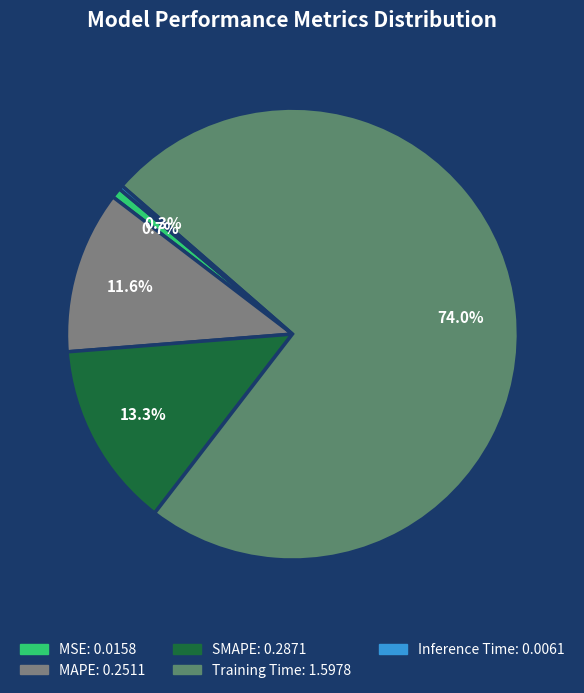

How many segments does this pie chart have?

5